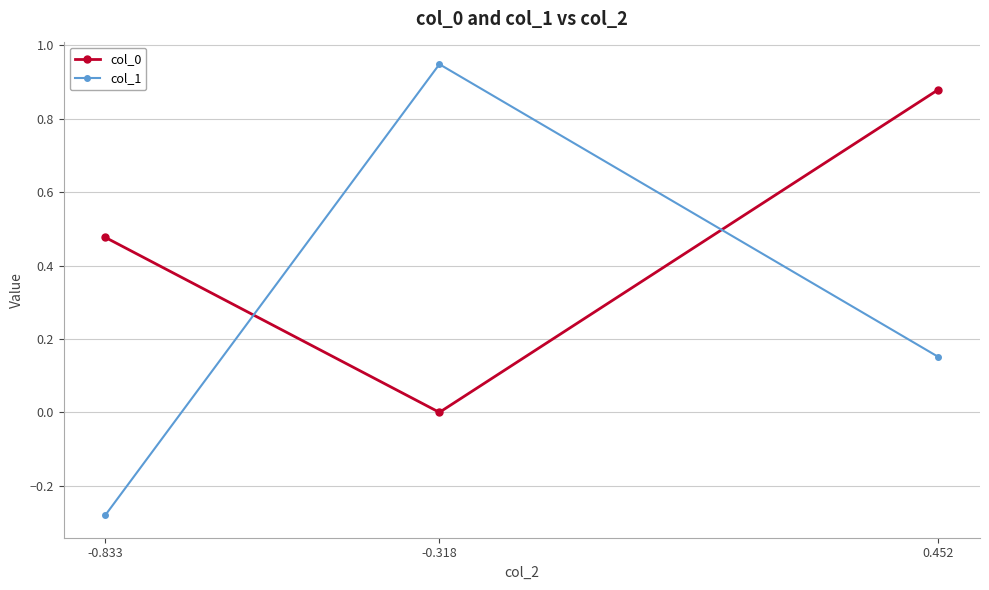

At which category does the chart reach its peak across all series?

-0.318